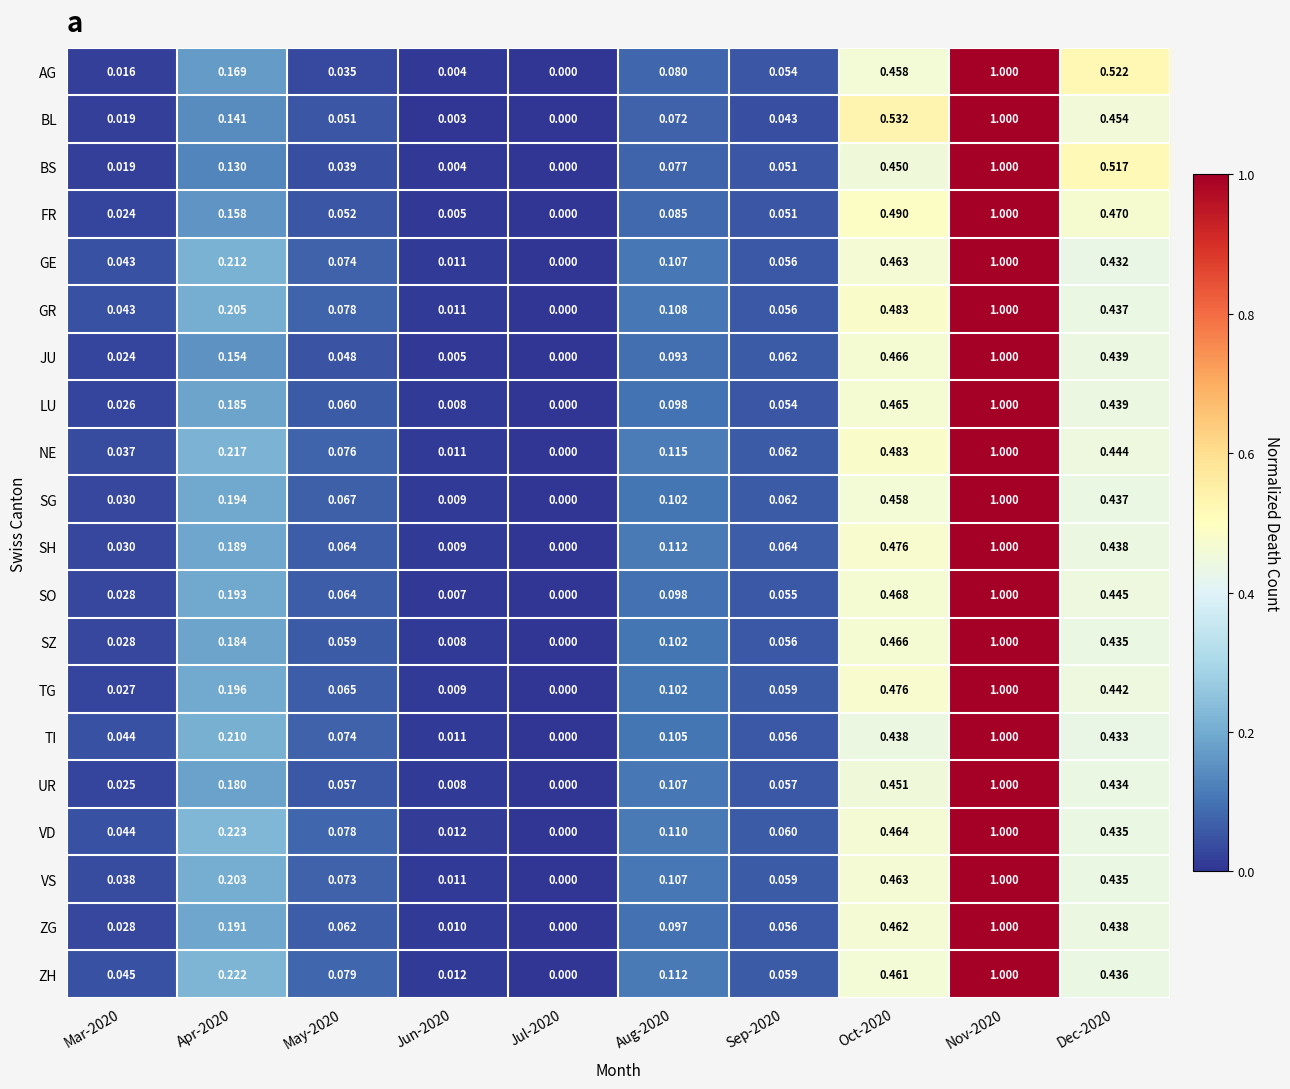

Which series has the largest total across all categories?

NE